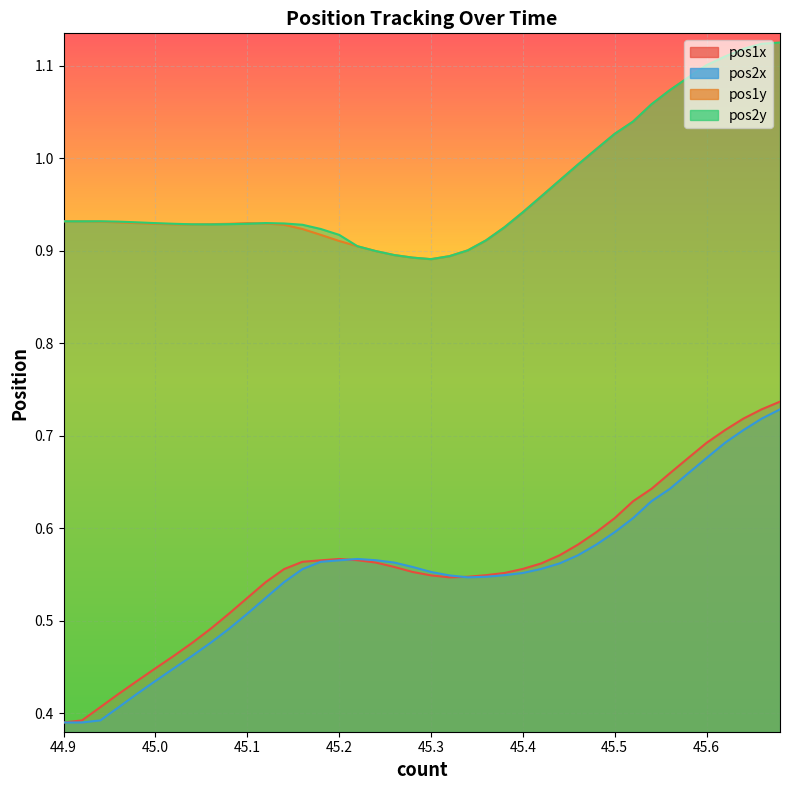

Reading left to right, extract all data points from this chart.

pos1x: 0.4	0.4	0.4	0.4	0.4	0.4	0.5	0.5	0.5	0.5	0.5	0.5	0.6	0.6	0.6	0.6	0.6	0.6	0.6	0.6	0.5	0.5	0.5	0.5	0.6	0.6	0.6	0.6	0.6	0.6	0.6	0.6	0.6	0.7	0.7	0.7	0.7	0.7	0.7	0.7
pos2x: 0.4	0.4	0.4	0.4	0.4	0.4	0.4	0.5	0.5	0.5	0.5	0.5	0.5	0.6	0.6	0.6	0.6	0.6	0.6	0.6	0.6	0.5	0.5	0.5	0.5	0.6	0.6	0.6	0.6	0.6	0.6	0.6	0.6	0.6	0.7	0.7	0.7	0.7	0.7	0.7
pos1y: 0.9	0.9	0.9	0.9	0.9	0.9	0.9	0.9	0.9	0.9	0.9	0.9	0.9	0.9	0.9	0.9	0.9	0.9	0.9	0.9	0.9	0.9	0.9	0.9	0.9	0.9	1.0	1.0	1.0	1.0	1.0	1.0	1.1	1.1	1.1	1.1	1.1	1.1	1.1	1.1
pos2y: 0.9	0.9	0.9	0.9	0.9	0.9	0.9	0.9	0.9	0.9	0.9	0.9	0.9	0.9	0.9	0.9	0.9	0.9	0.9	0.9	0.9	0.9	0.9	0.9	0.9	0.9	1.0	1.0	1.0	1.0	1.0	1.0	1.1	1.1	1.1	1.1	1.1	1.1	1.1	1.1